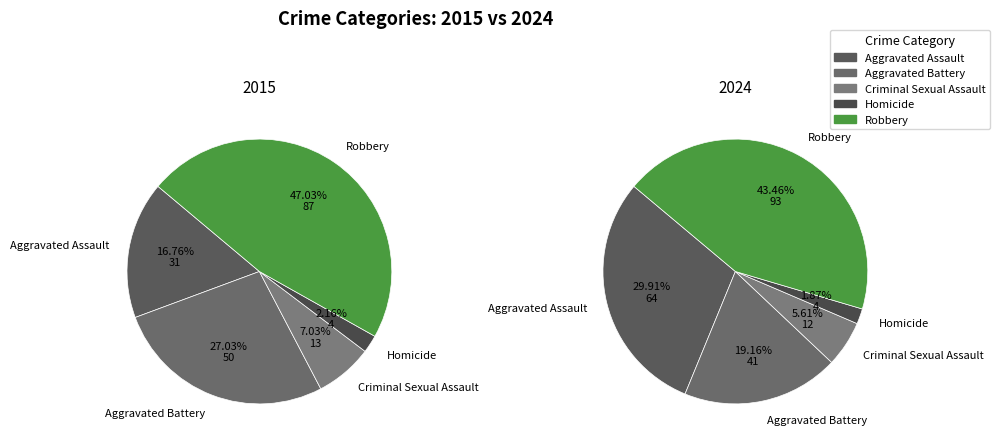

Is there any slice that represents more than half of the pie?

No